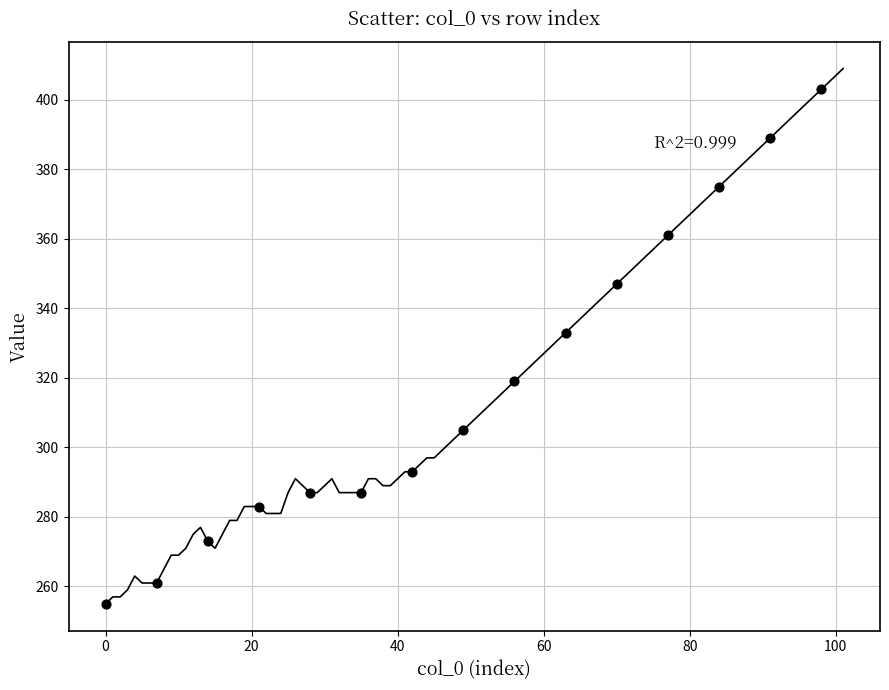

What is the range of X values (max minus min)?

98